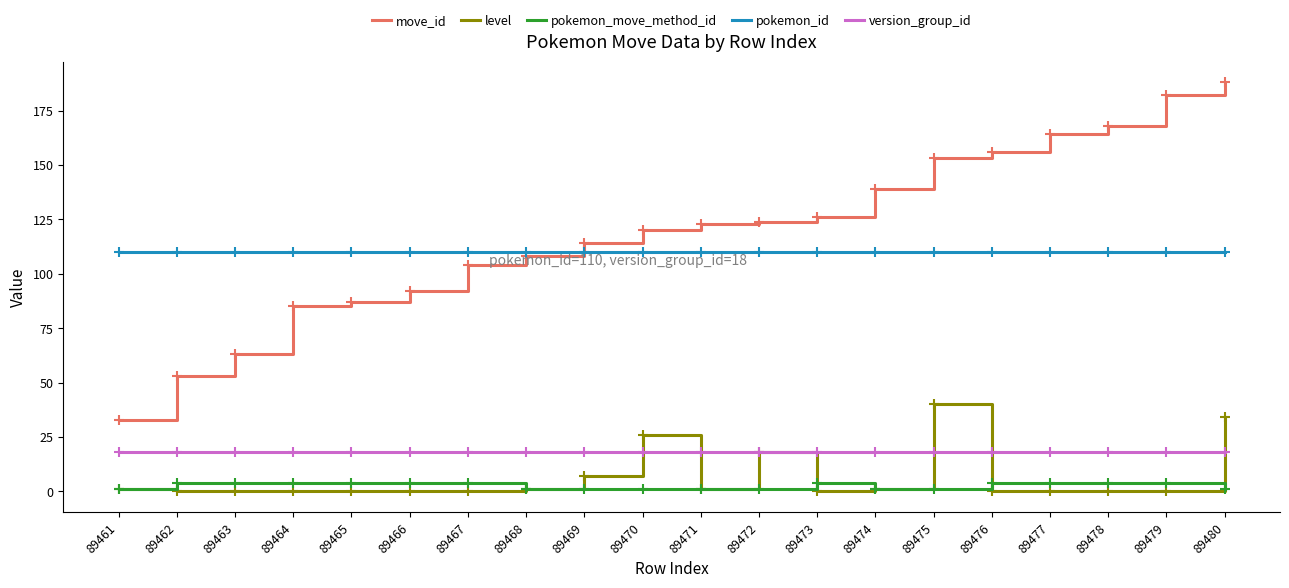

True or false: pokemon_id has a value of 110 at 89462.

True